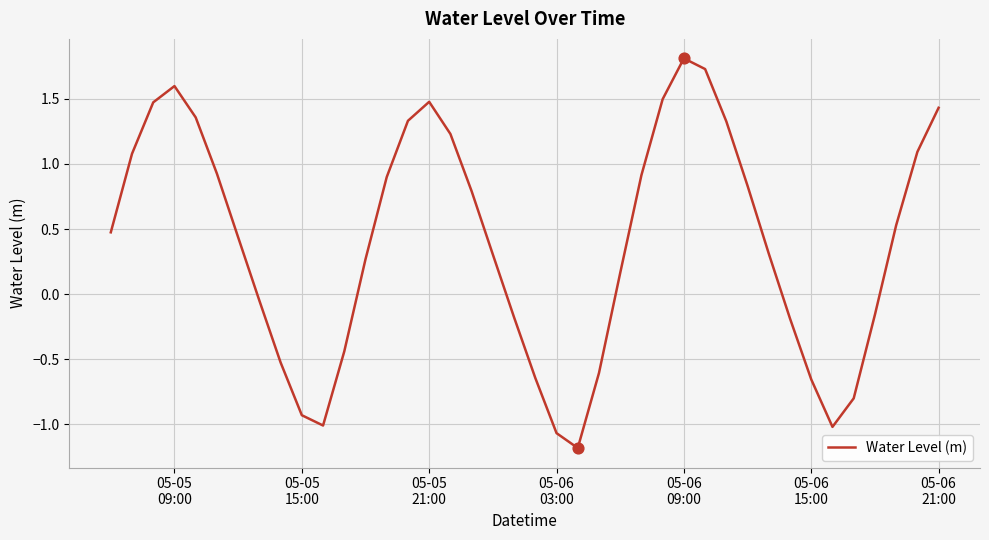

What is the greatest value displayed?

1.8